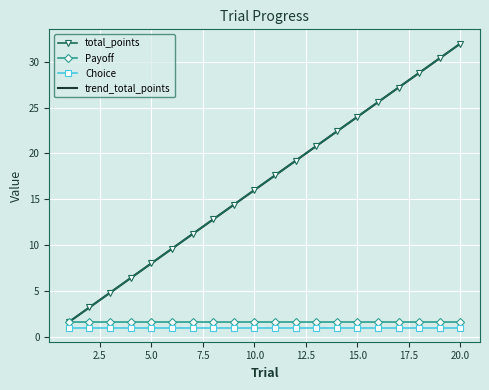

True or false: Choice and total_points intersect in this chart.

False